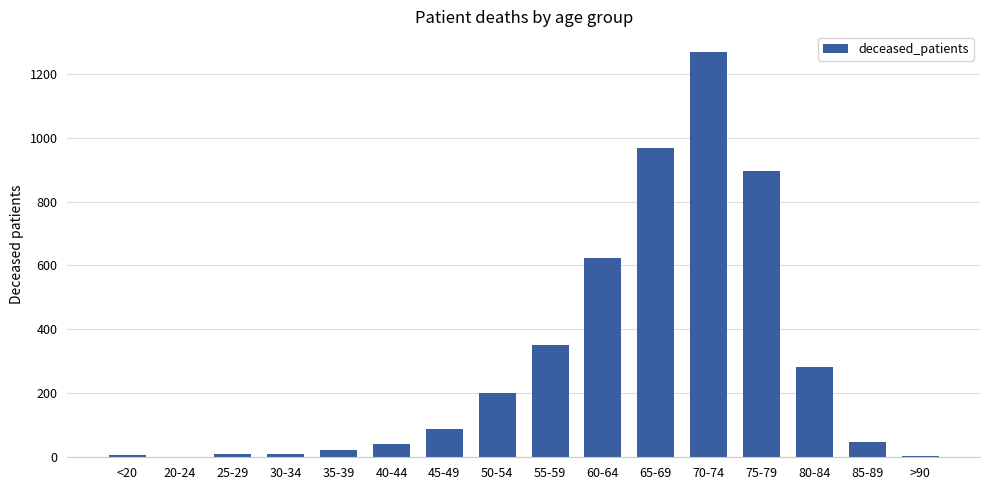

Which category has the highest value across all series?

70-74